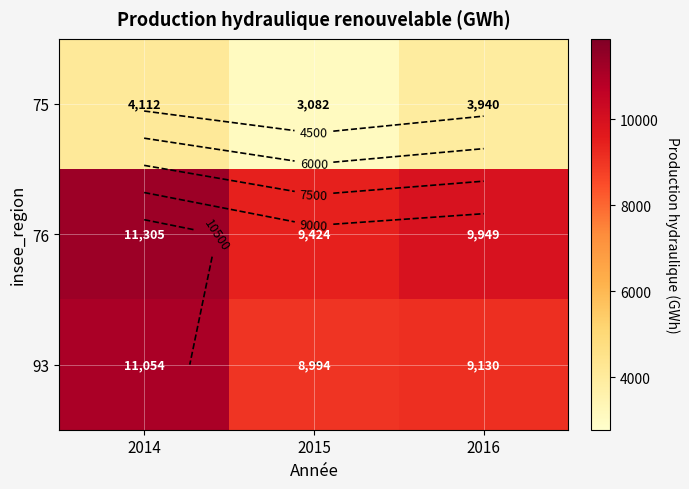

Which series has the largest total across all categories?

76